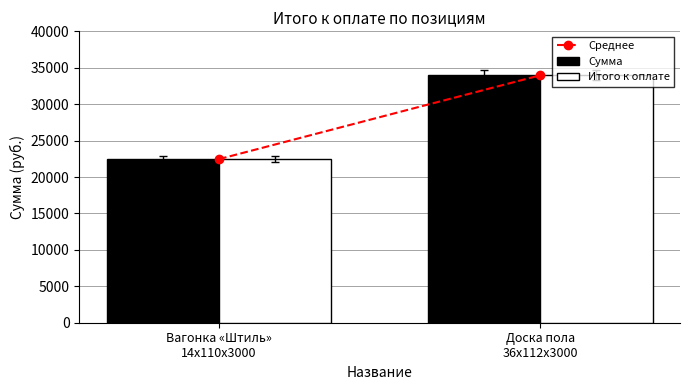

How many bars are there in each group?

2